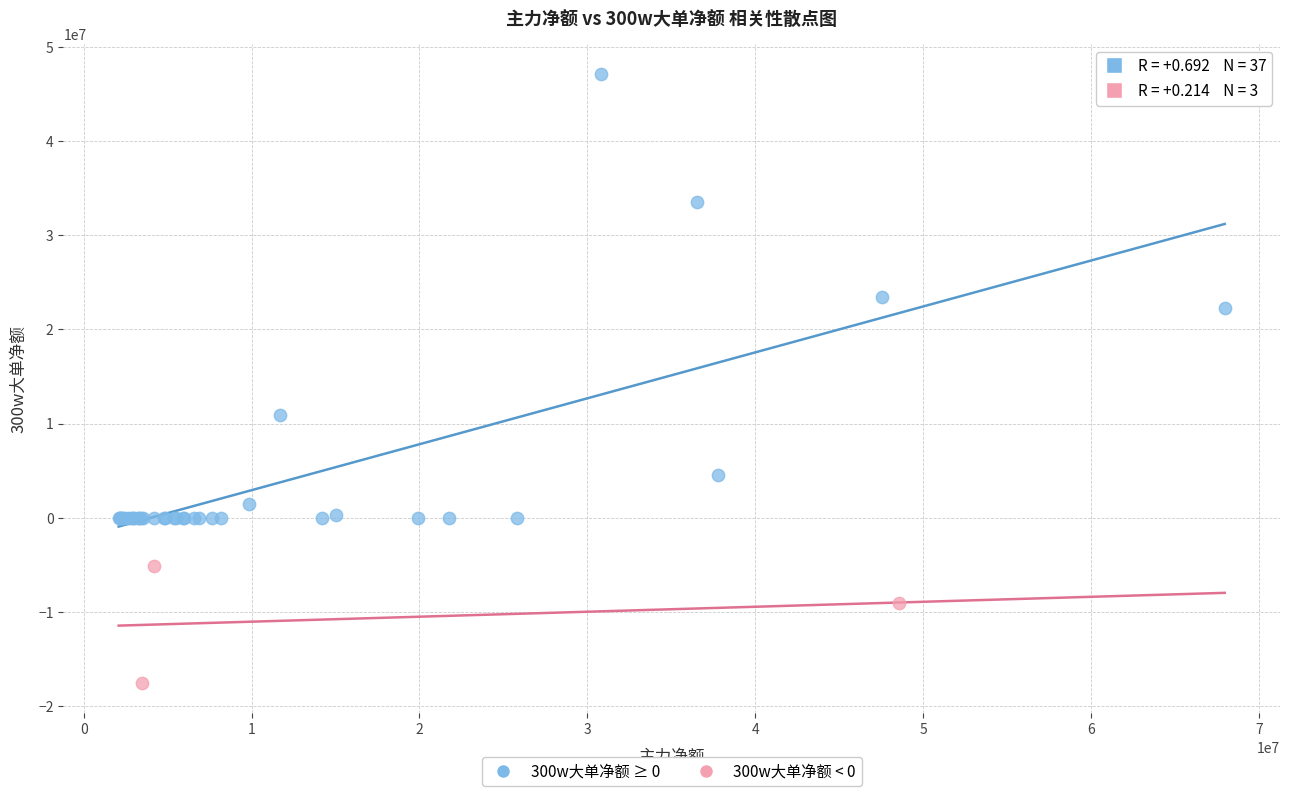

Which series has the largest Y range (max minus min)?

300w大单净额 ≥ 0